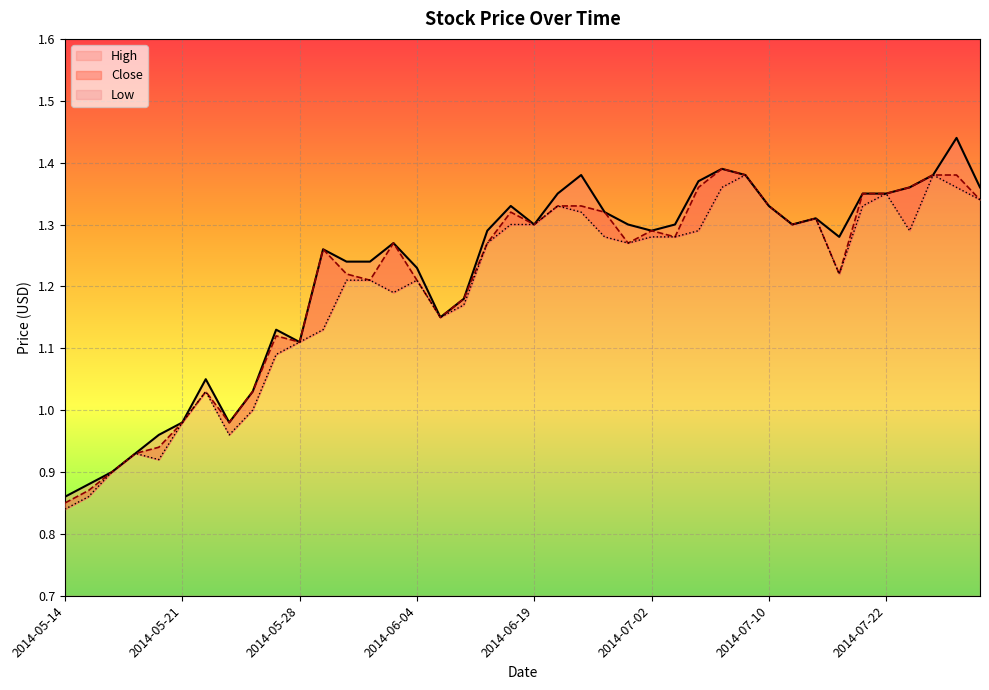

The value of High at 2014-06-09 is 1.8. True or false?

False